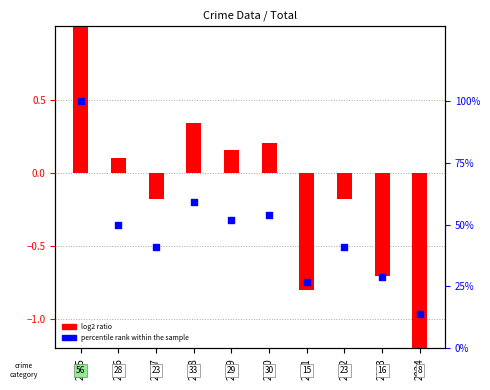

Which series reaches the minimum Y coordinate?

log2 ratio